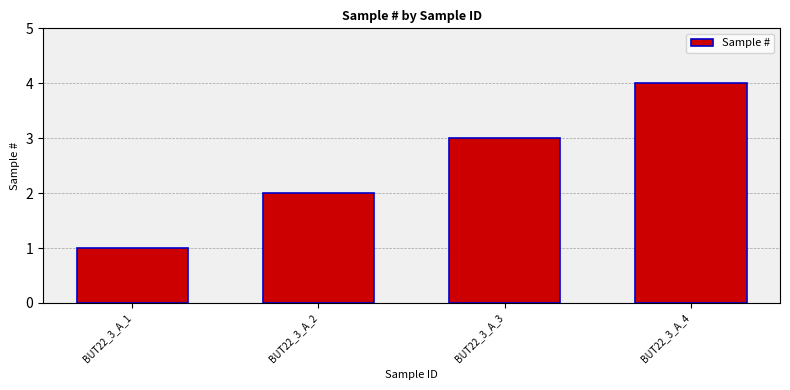

How many data points are less than 3?

2